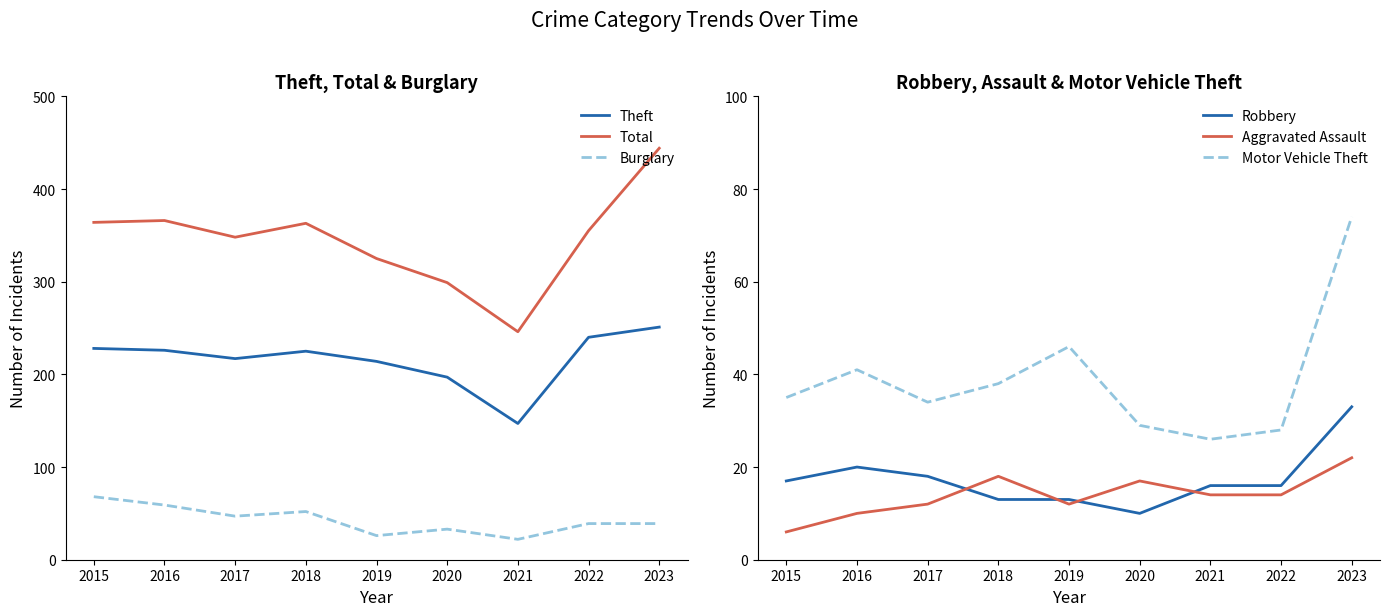

What is the average value of the Motor Vehicle Theft series?

39